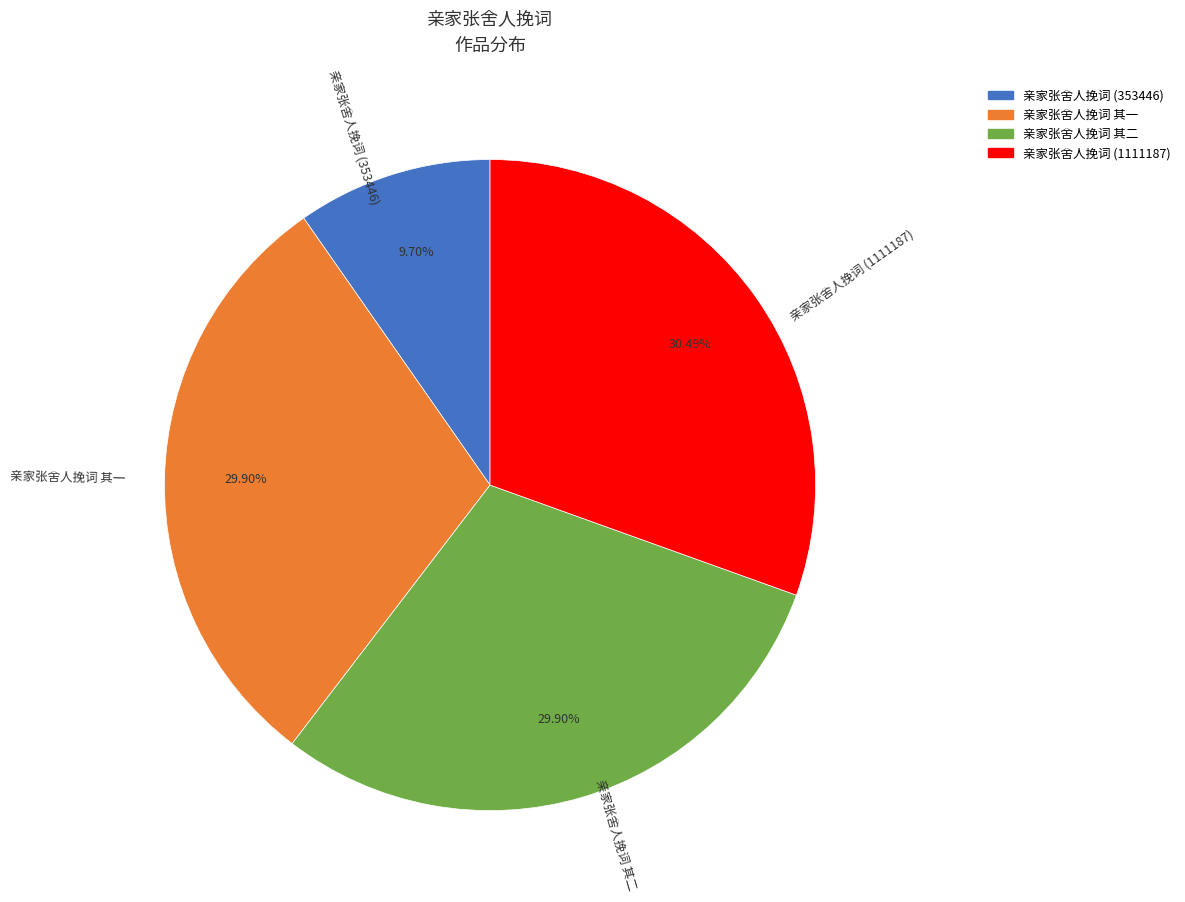

Do 亲家张舍人挽词 (1111187) and 亲家张舍人挽词 其二 together represent more than half of the pie?

Yes